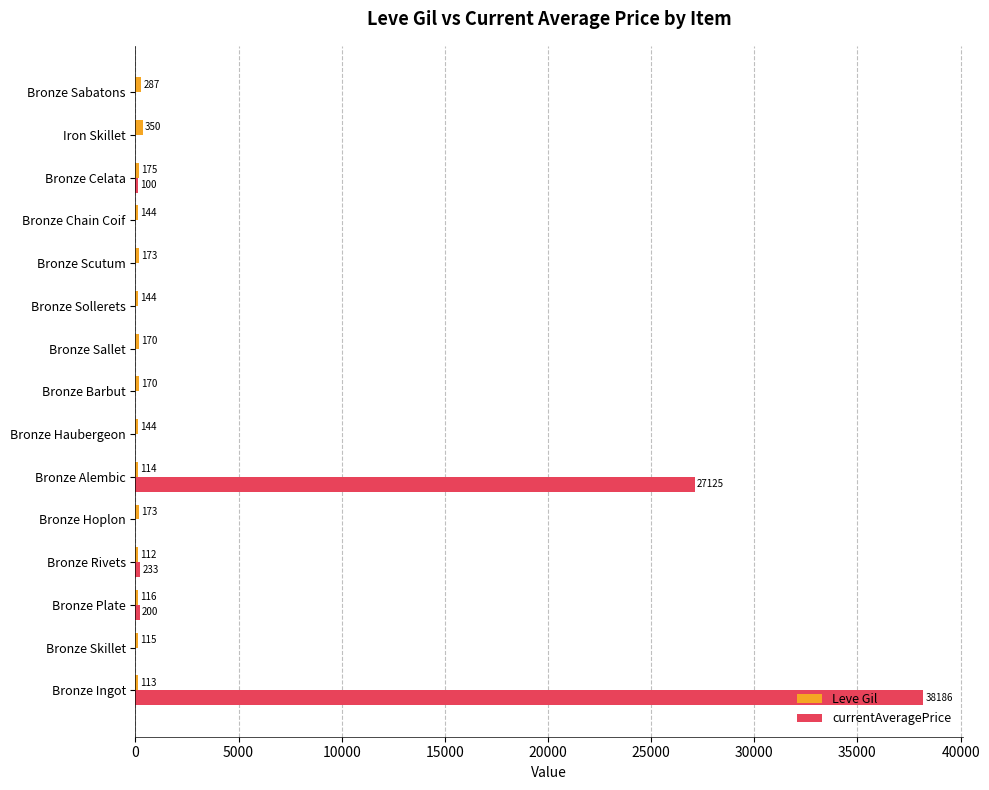

Between Bronze Plate and Bronze Celata, which series saw the biggest shift?

currentAveragePrice